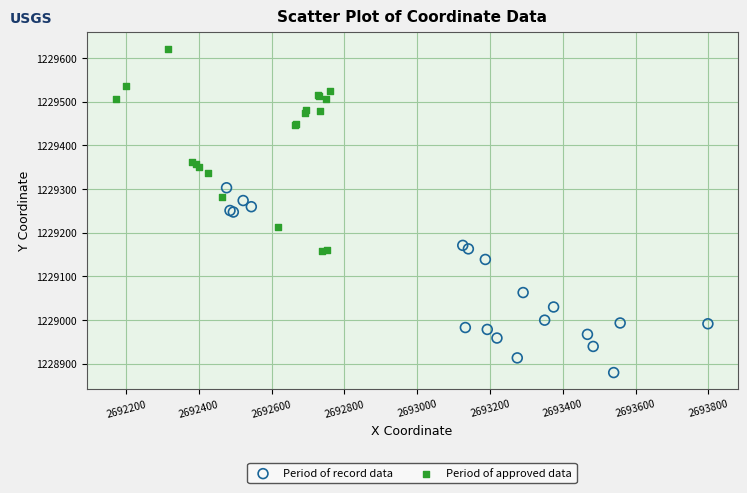

Which series reaches the minimum Y coordinate?

Period of record data